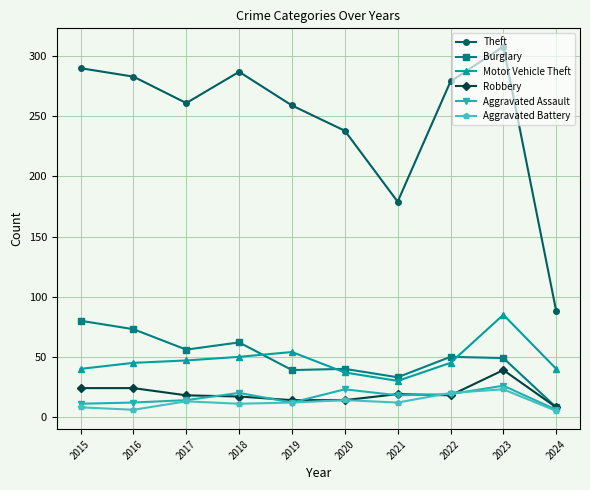

Is this an area chart (filled region under the line)?

No